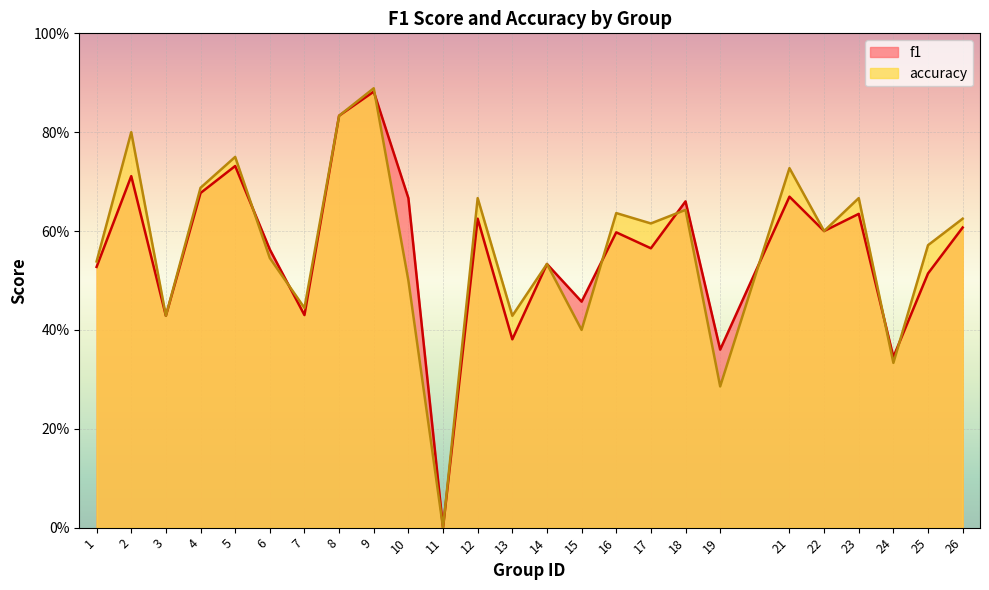

At how many categories does at least one series exceed 0?

24